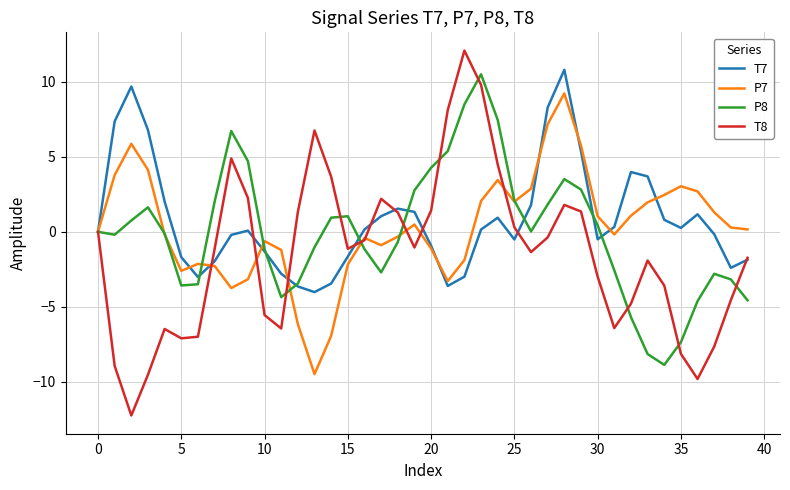

What is the maximum value for P7?

9.2